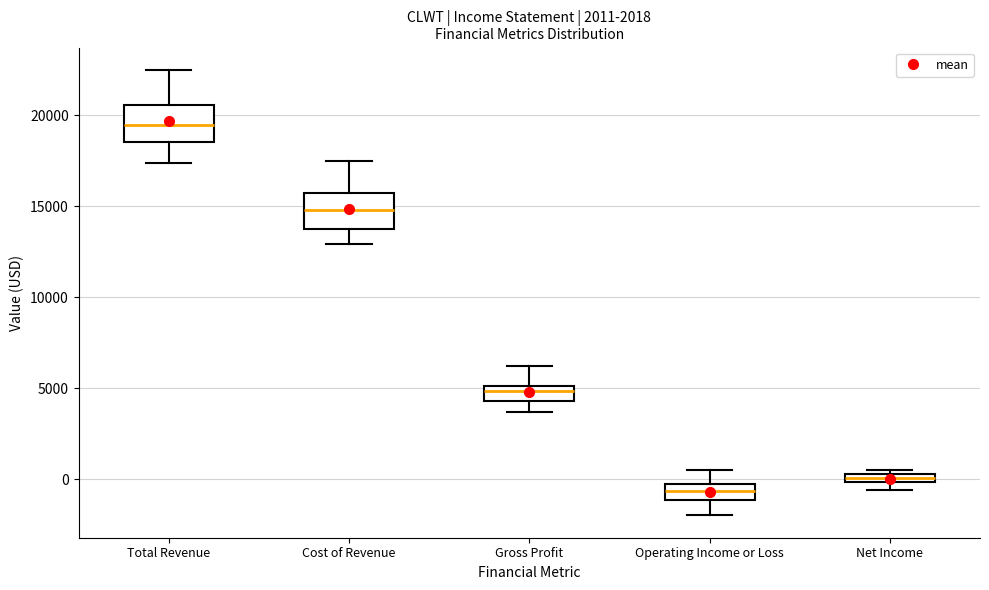

Where is the upper edge of the box for Net Income on the y-axis? The values are not printed on the chart, so give them approximately, as read against the axis.

500